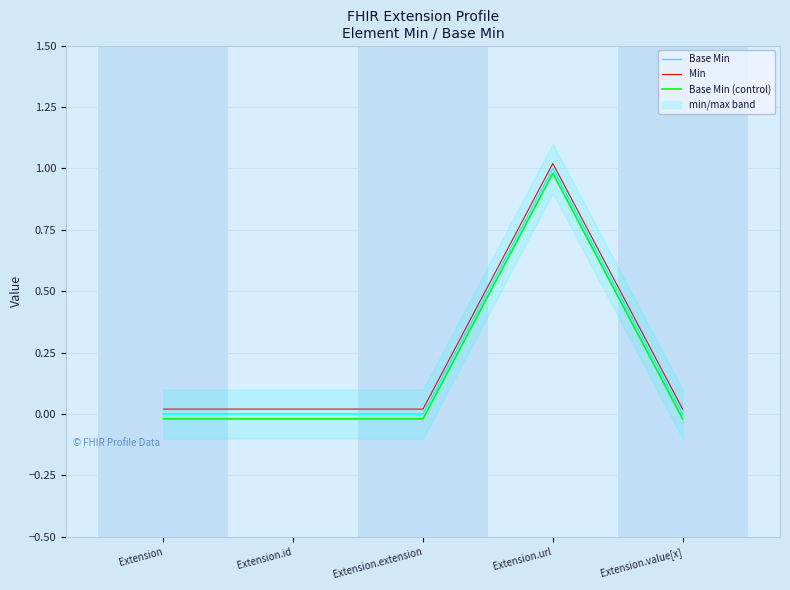

Does the chart have visible grid lines?

Yes